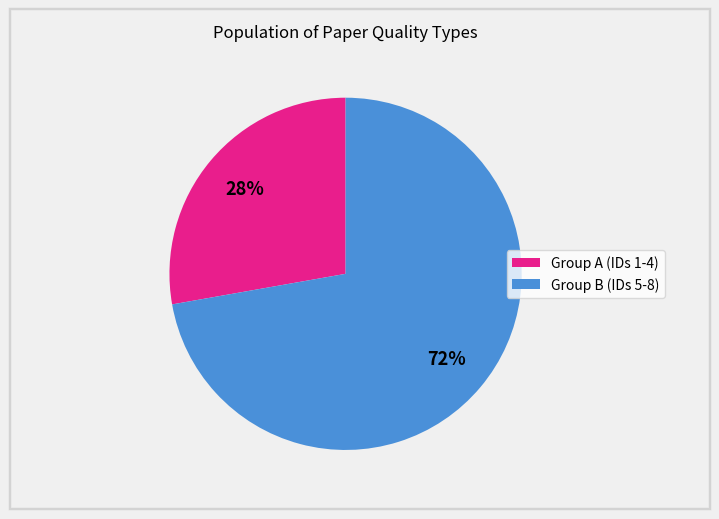

To the nearest percent, what is the average slice percentage?

50%